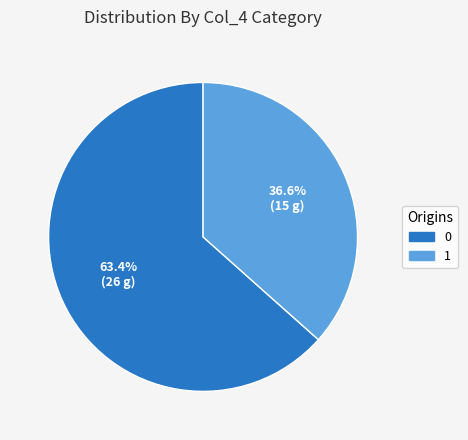

Rank the categories by value from lowest to highest.

1, 0